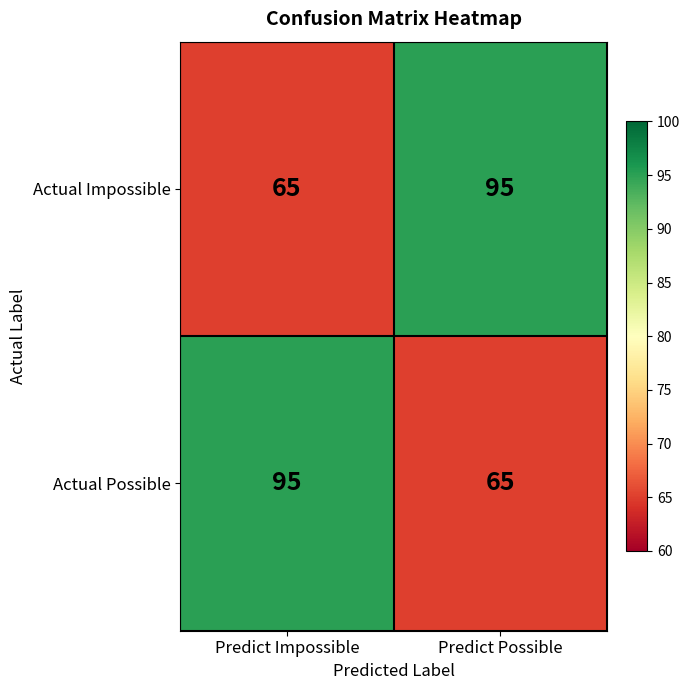

At Predict Impossible, list the series in order from smallest to largest.

Actual Impossible, Actual Possible